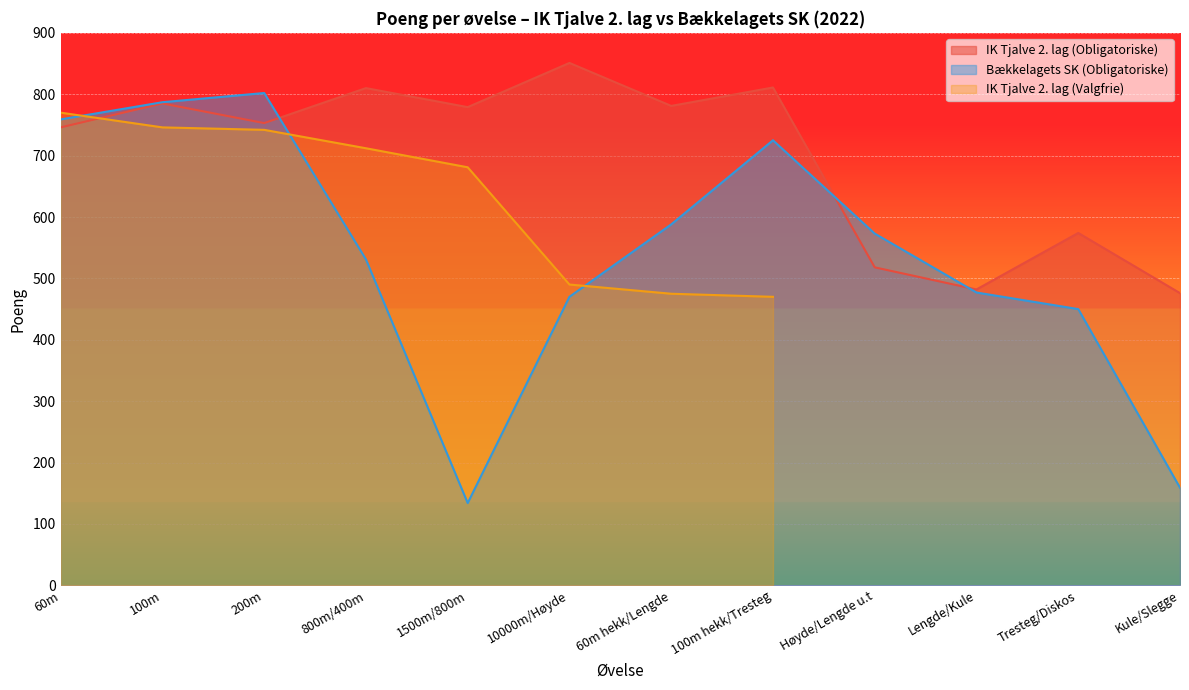

What position from the right is 60m?

12